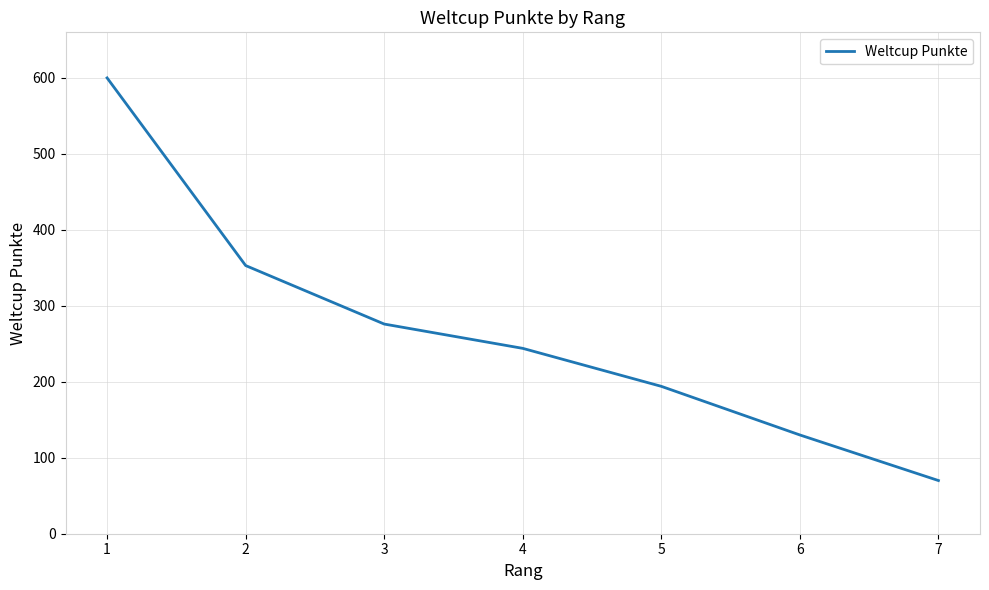

True or false: the data has more than 2 interior local peaks.

False